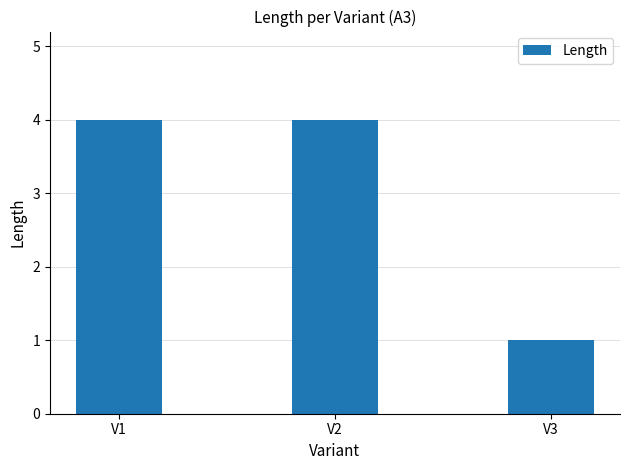

Are the bars grouped side by side (vs. stacked)?

No